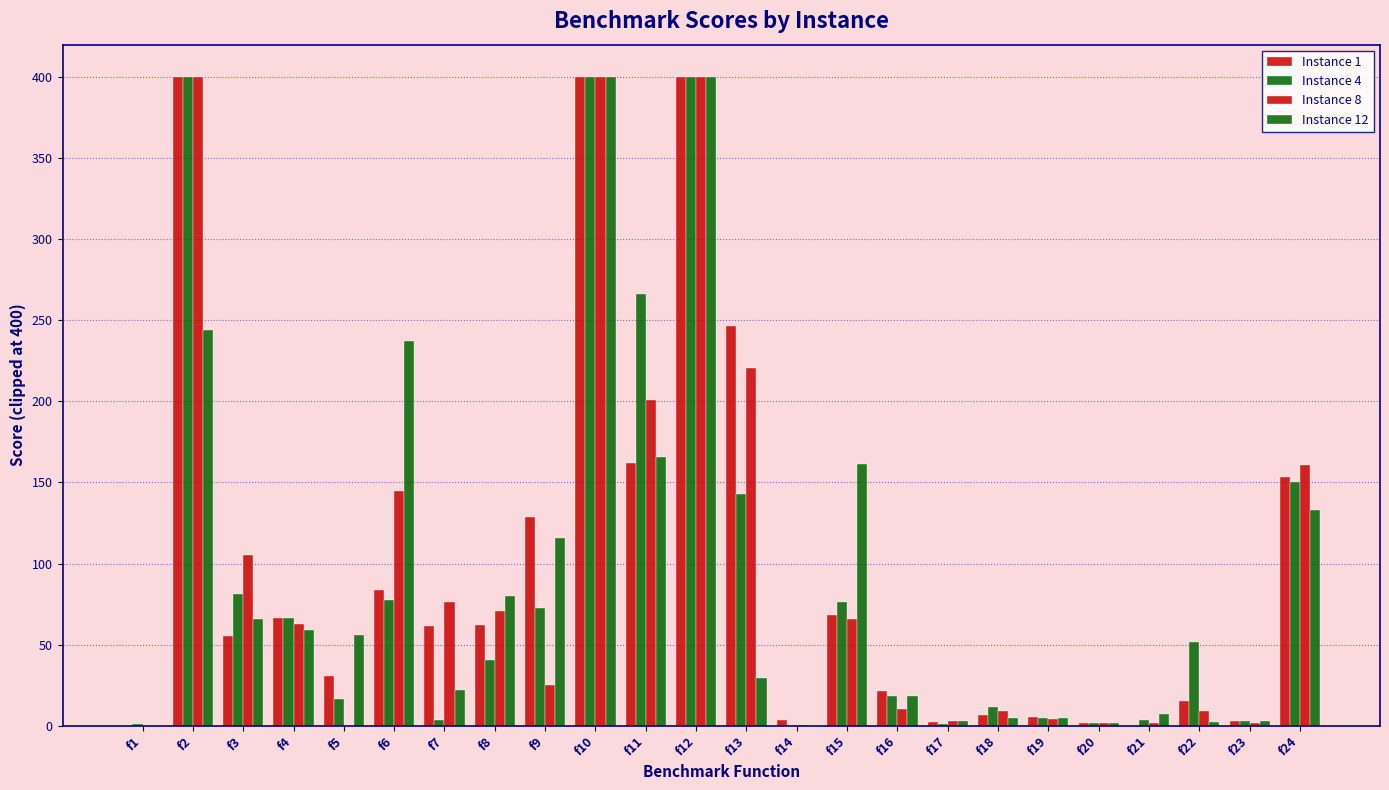

At which label is Instance 4 closest to 200?

f24